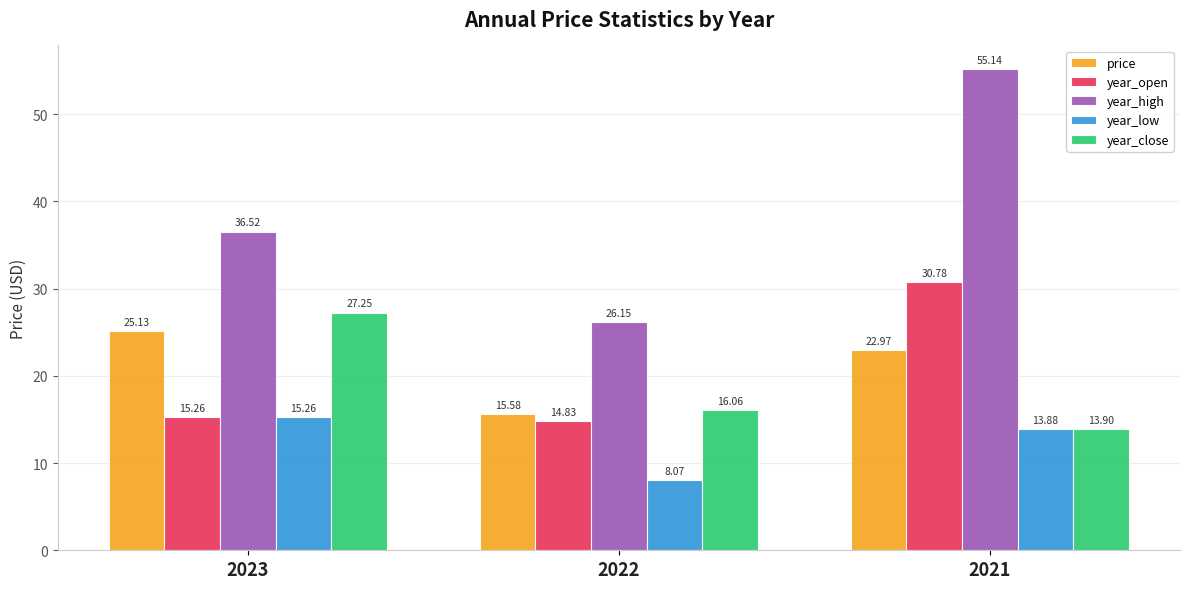

How many bars are there in total?

15